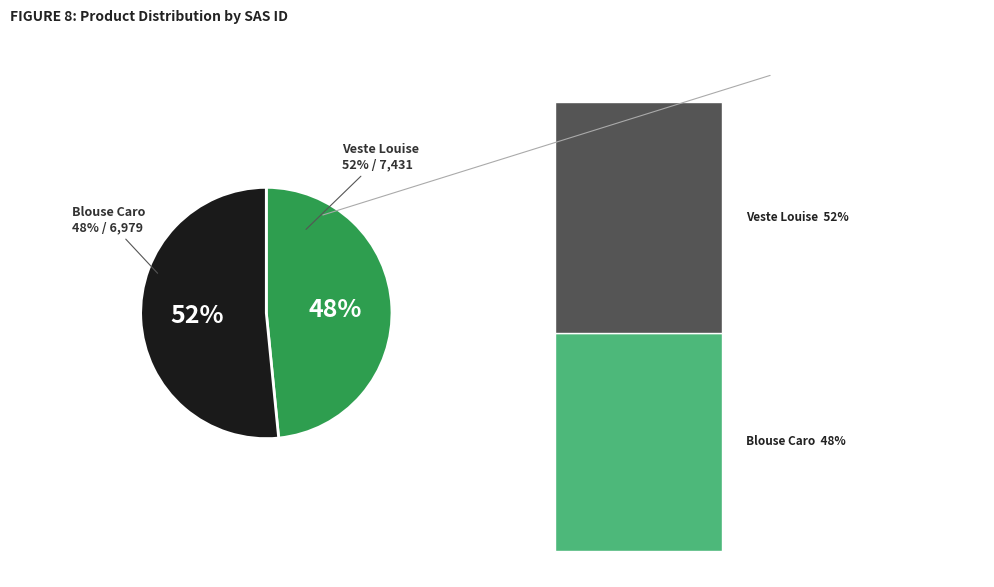

Is it true that Veste Louise is 43% of the pie?

False